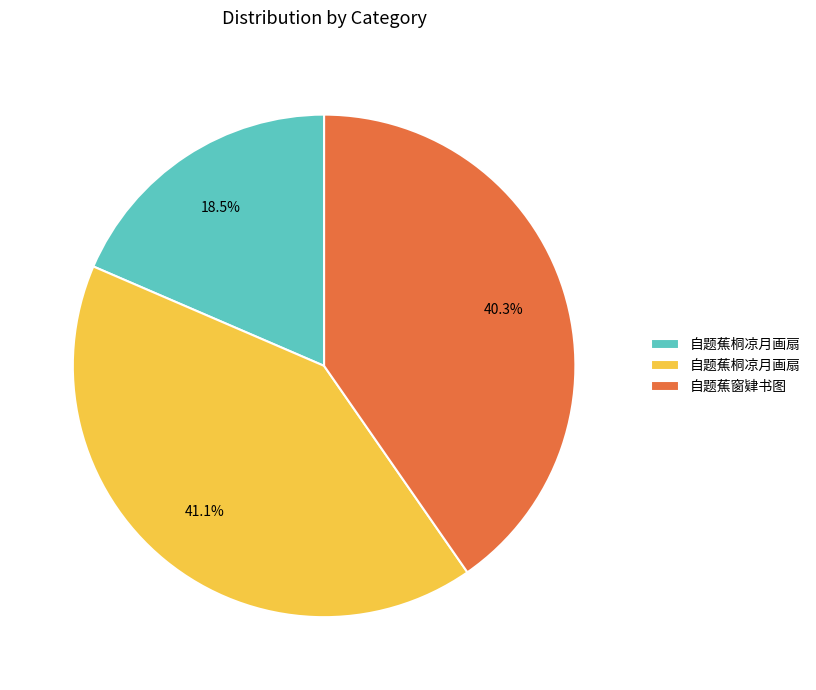

Is there a majority slice in this chart?

No